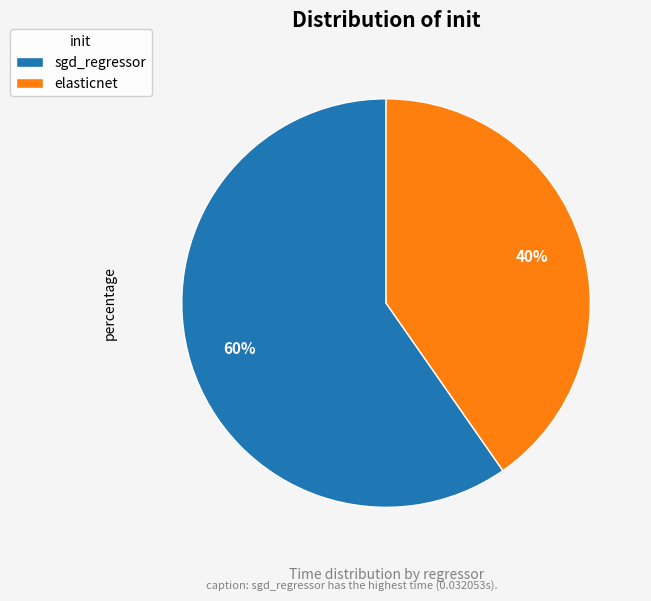

Between sgd_regressor and elasticnet, which is larger?

sgd_regressor